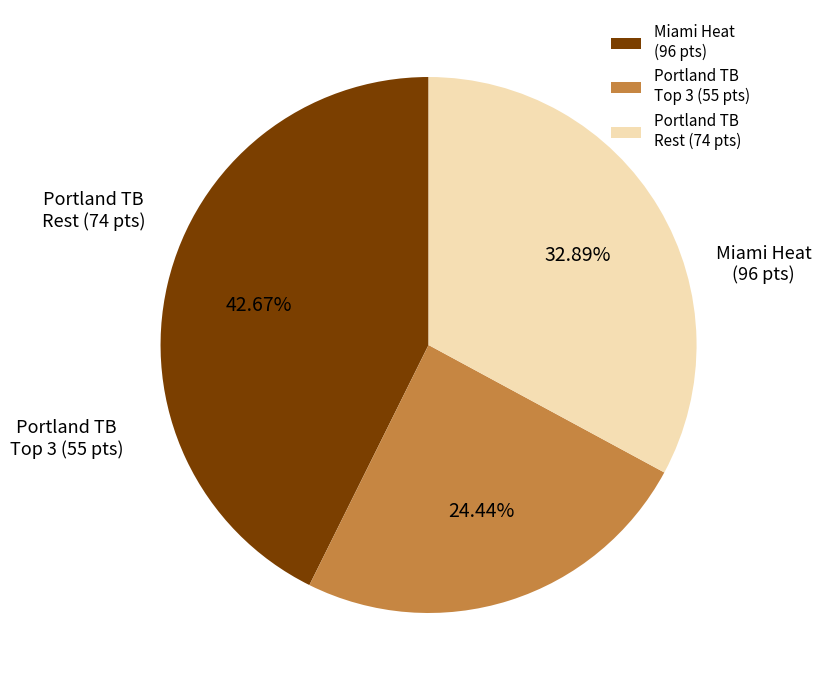

How many segments does this pie chart have?

3